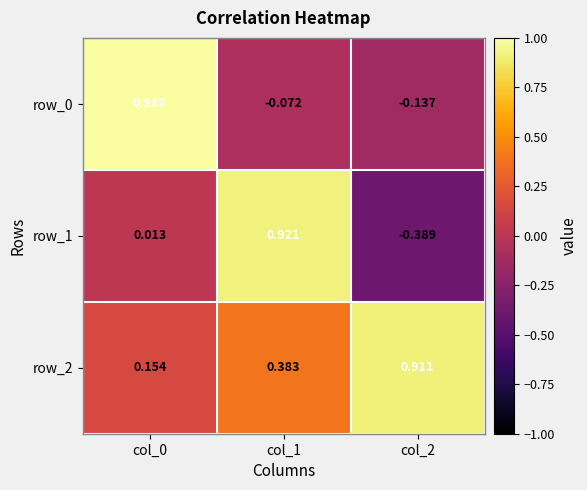

Which series has the largest total across all categories?

row_2